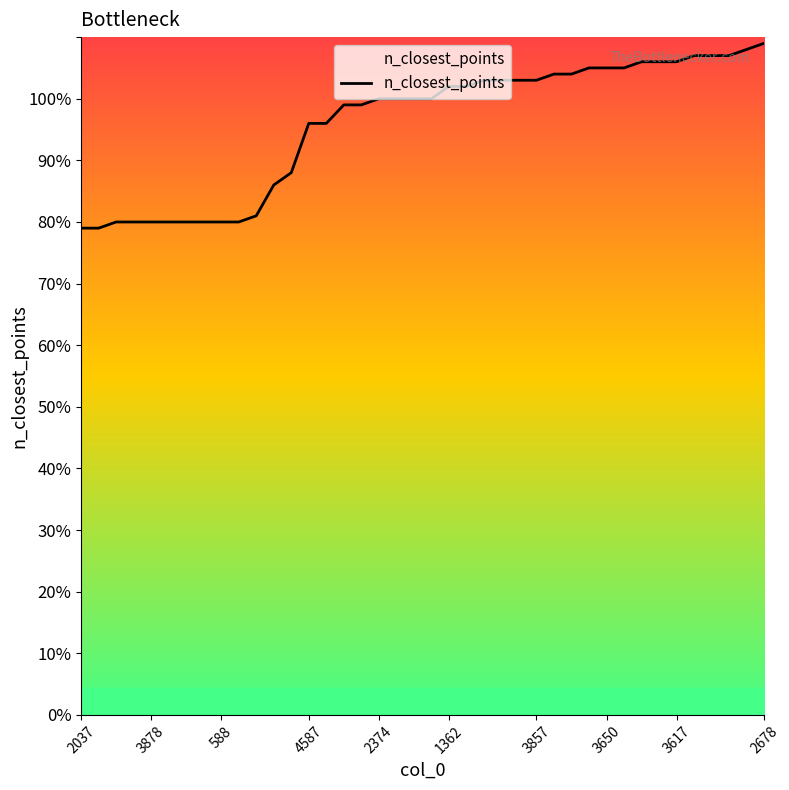

What is the difference between the maximum and minimum values?

30